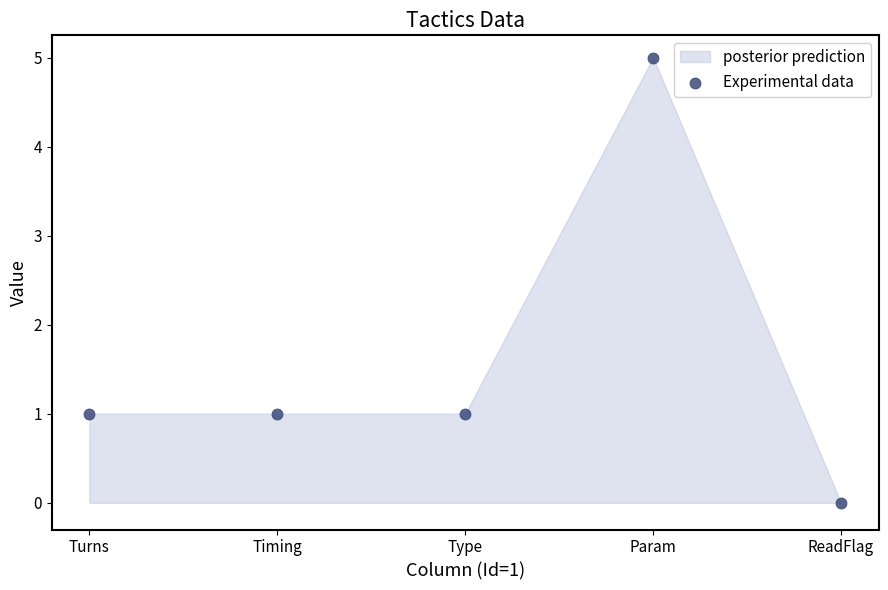

What is the range of Y values (max minus min)?

5